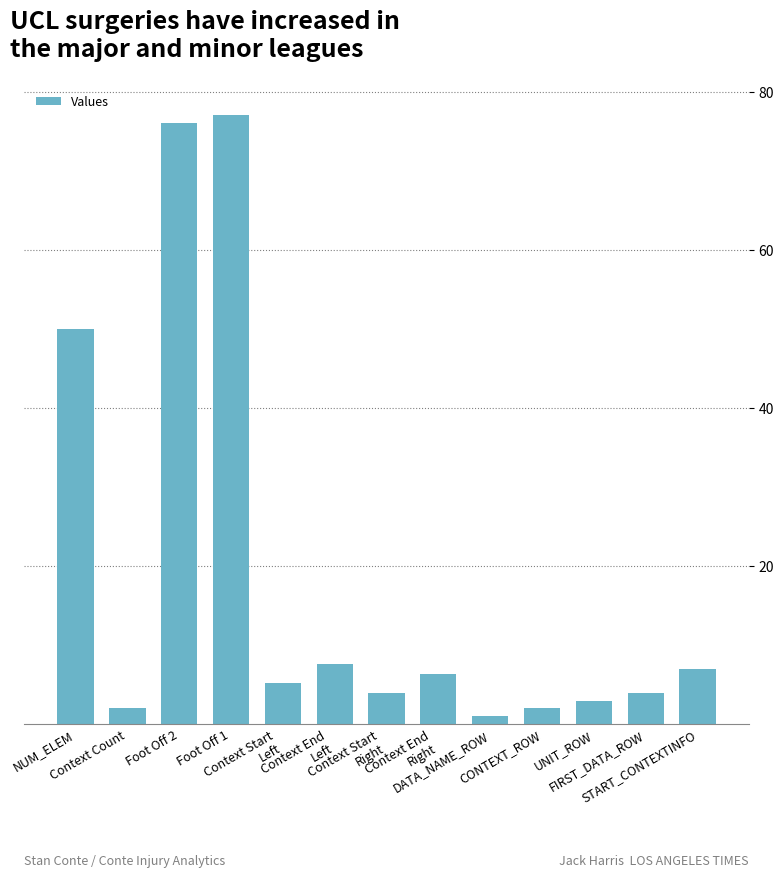

Between FIRST_DATA_ROW and Context End
Left, which is larger?

Context End
Left